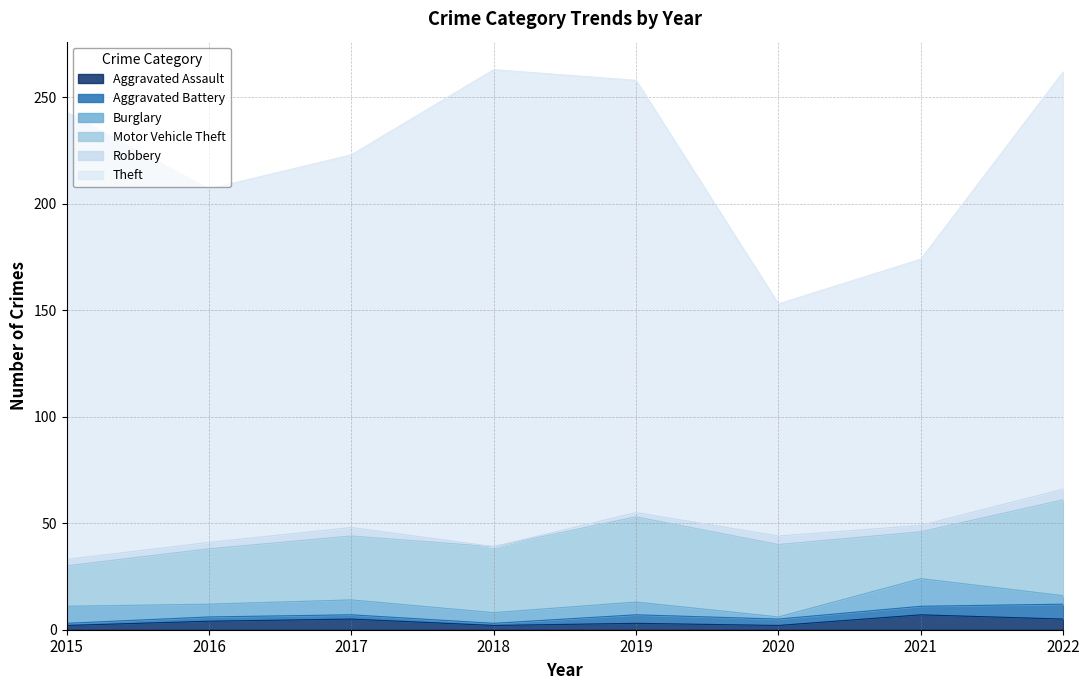

List the series in order of their peak value, lowest first.

Robbery, Aggravated Assault, Aggravated Battery, Burglary, Motor Vehicle Theft, Theft